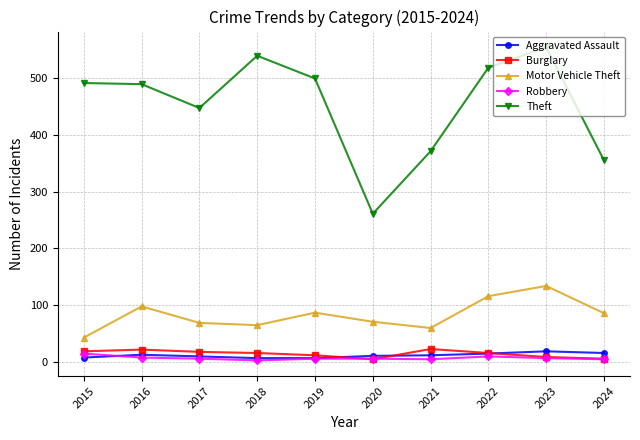

True or false: Burglary has more than 0 interior local peaks.

True